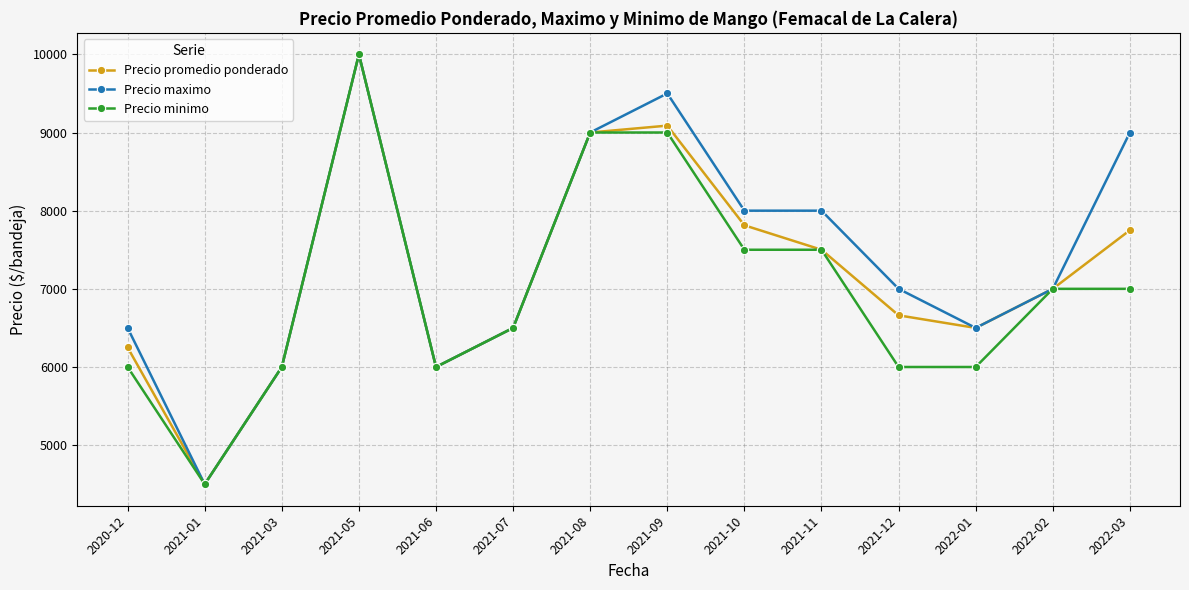

Where does the Precio minimo series first go above 7000?

2021-05